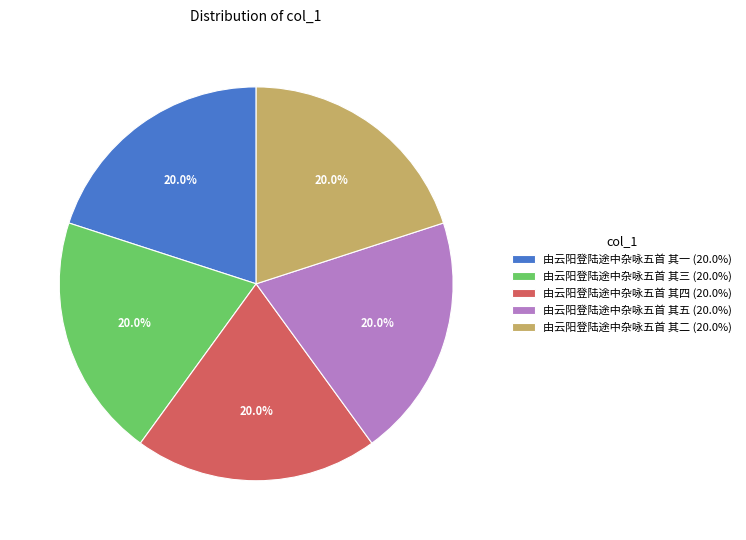

What portion of the pie excludes 由云阳登陆途中杂咏五首 其四?

80.0%